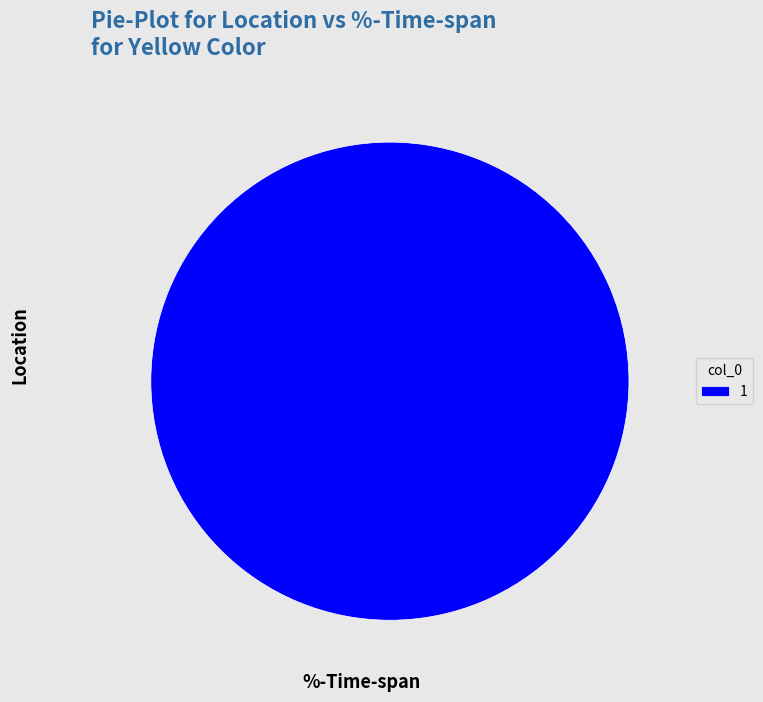

Is it true that 1 is 100% of the pie?

True